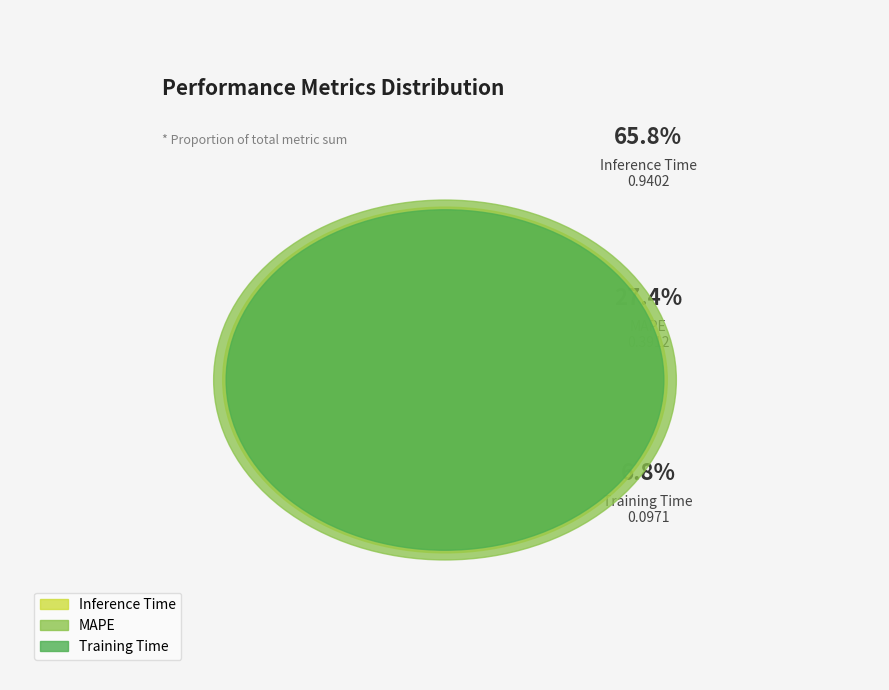

What is the smallest slice in the pie chart?

Training Time